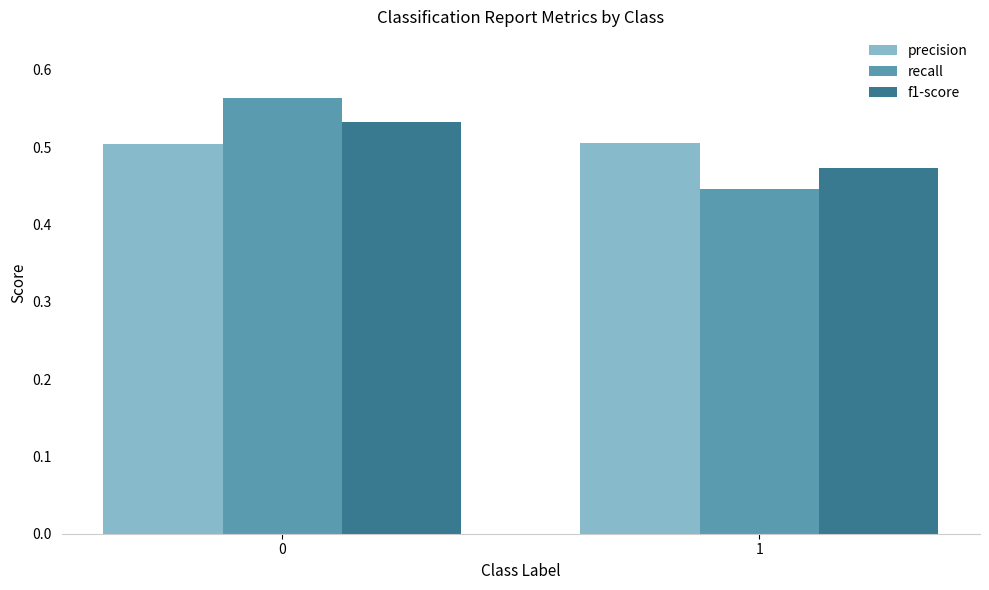

Which category has the lowest value across all series?

1